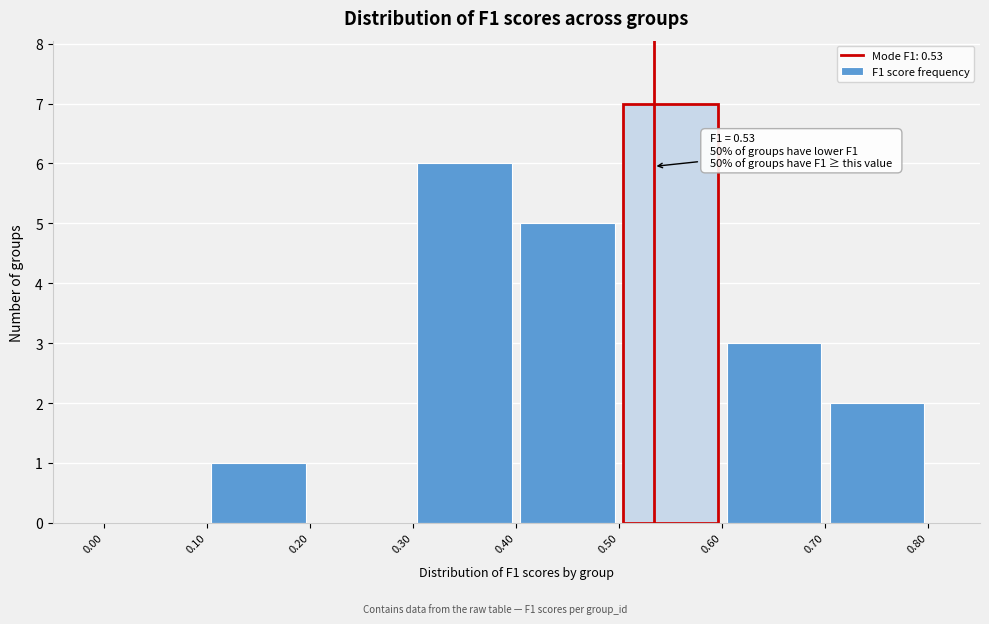

Over which range of the x-axis is the bar tallest?

0.50 to 0.60